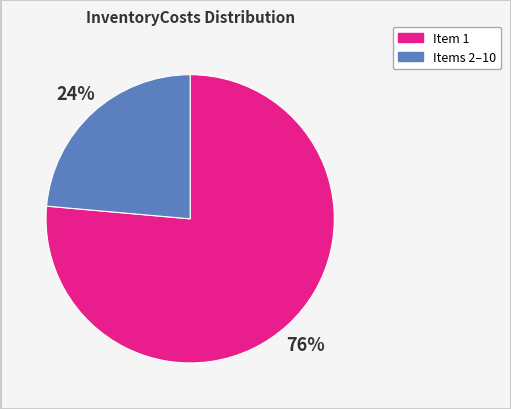

Does any single category account for the majority?

Yes